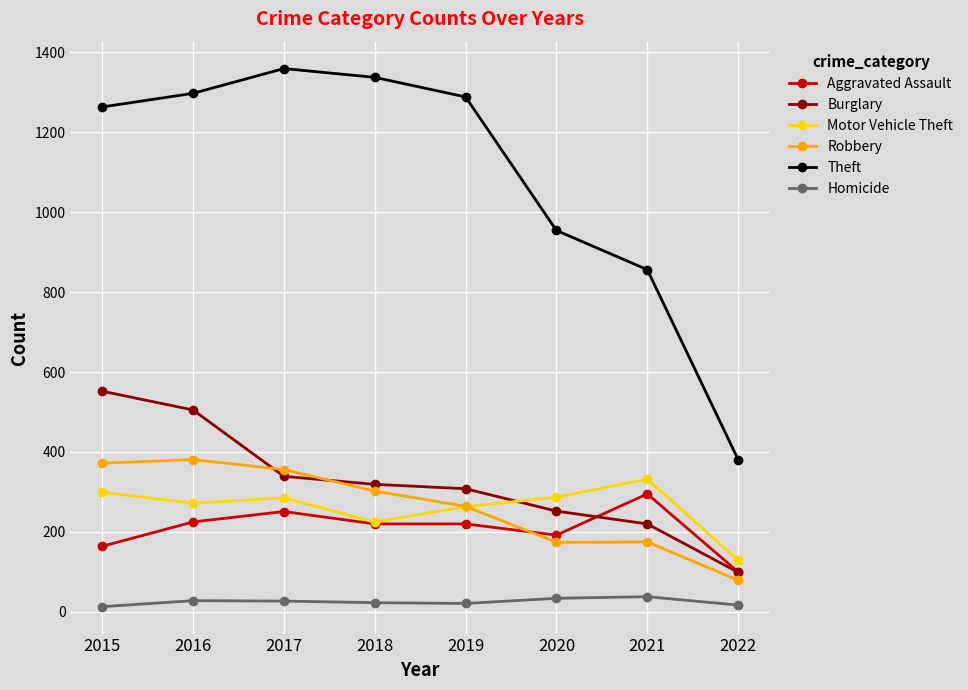

At 2015, list the series in order from smallest to largest.

Homicide, Aggravated Assault, Motor Vehicle Theft, Robbery, Burglary, Theft